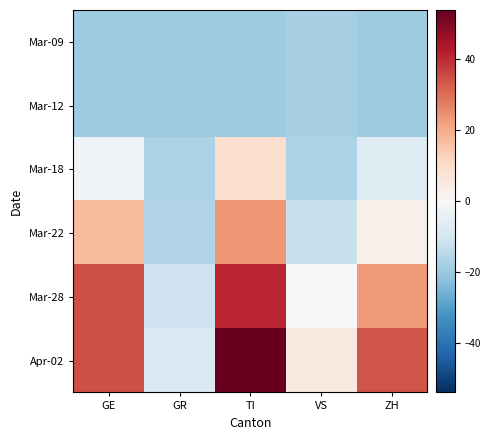

Which series changed the most between VS and ZH?

Apr-02